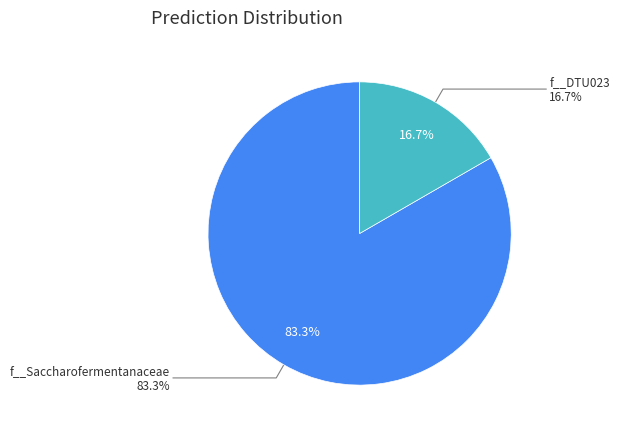

True or false: RUG251.fasta accounts for 0% of the total.

True